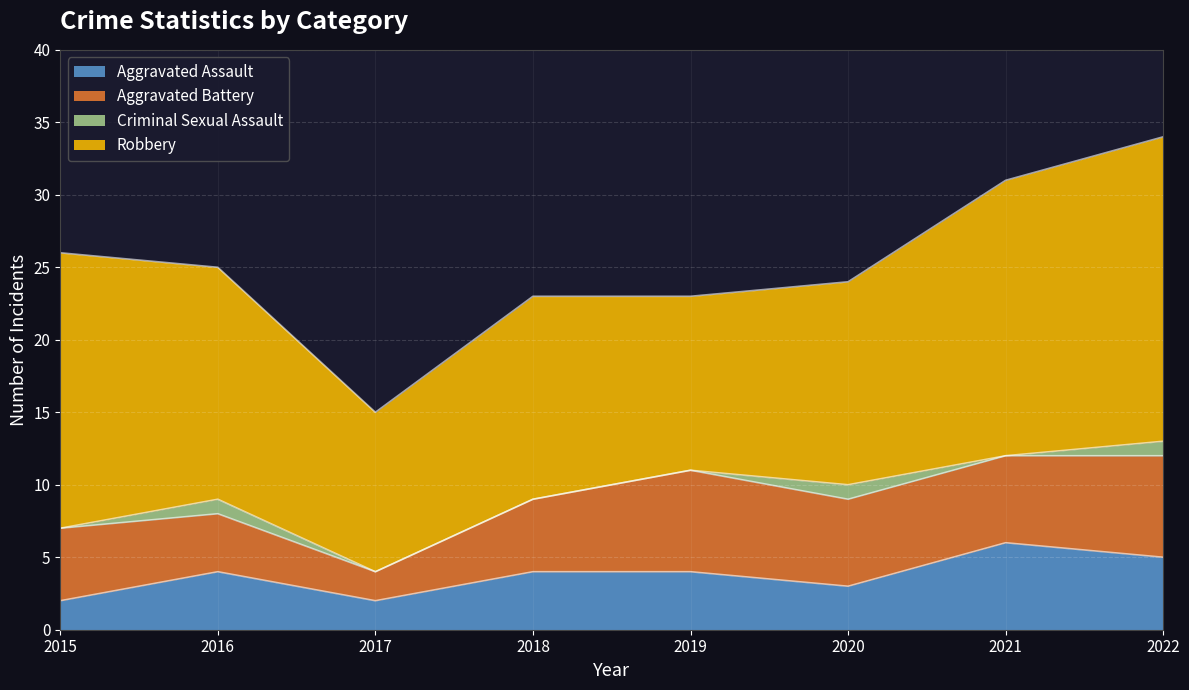

How many interior local valleys does the Aggravated Assault series have?

2